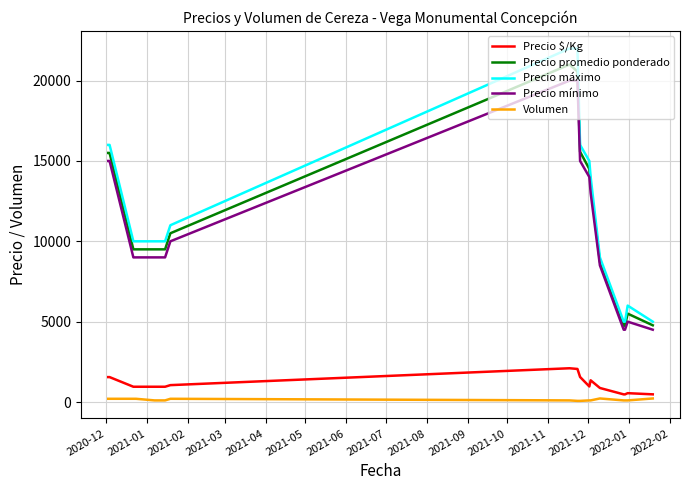

Which series has the widest spread of values?

Precio máximo